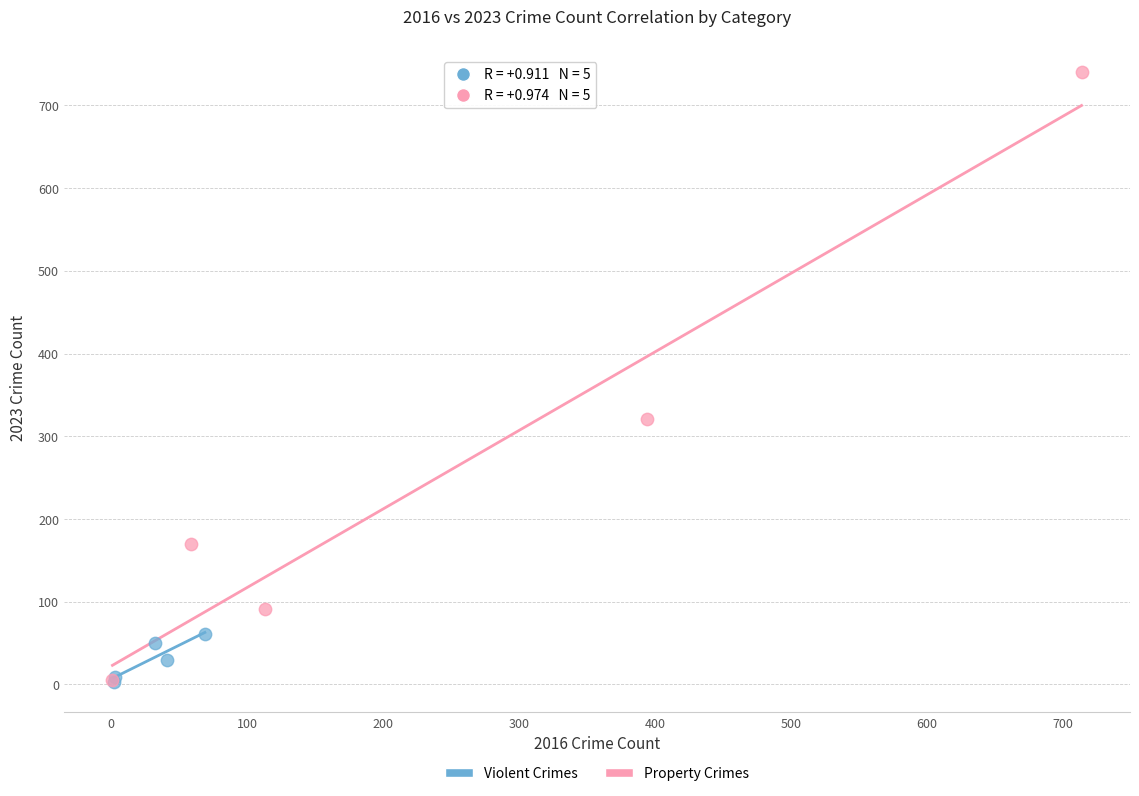

Which series reaches the maximum Y coordinate?

Property Crimes